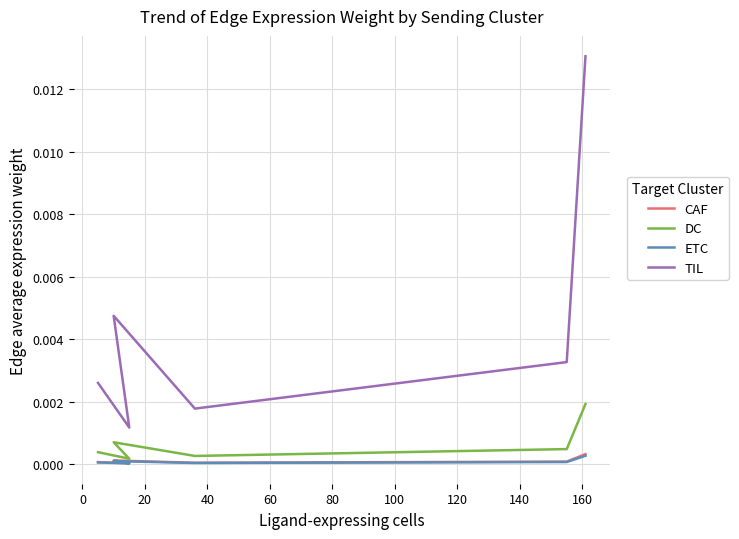

Count the number of categories in the chart.

6